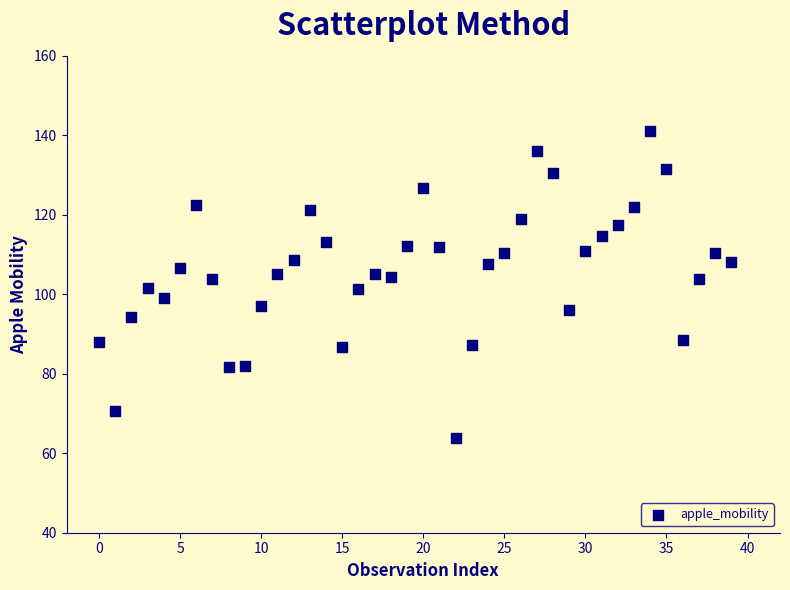

What is the range of Y values (max minus min)?

77.3